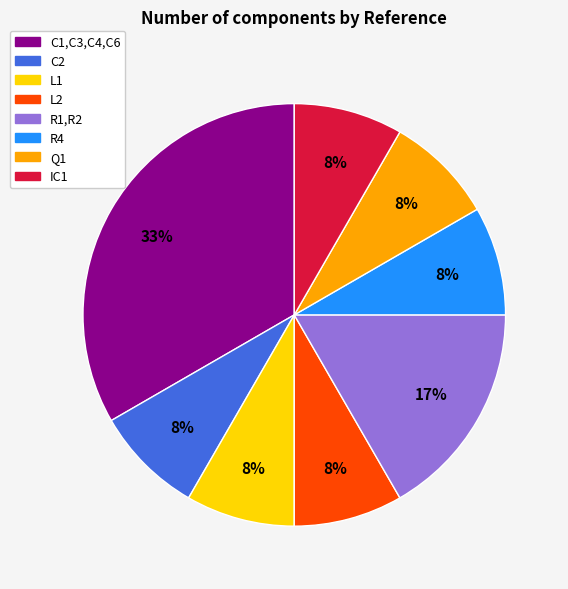

True or false: L2 accounts for 8% of the total.

True